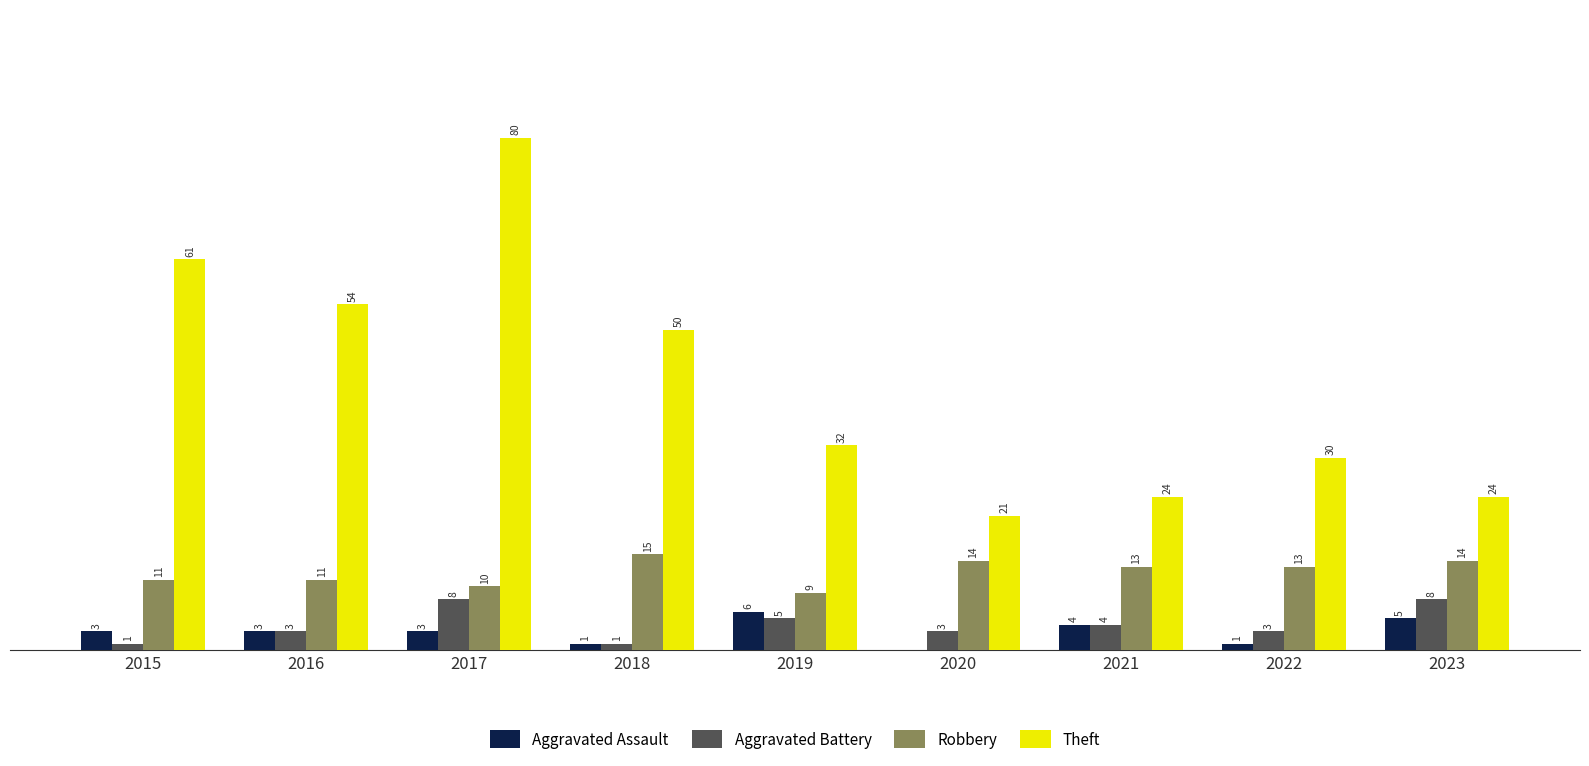

Is the value of Theft at 2021 greater than the value of Robbery at 2018?

Yes